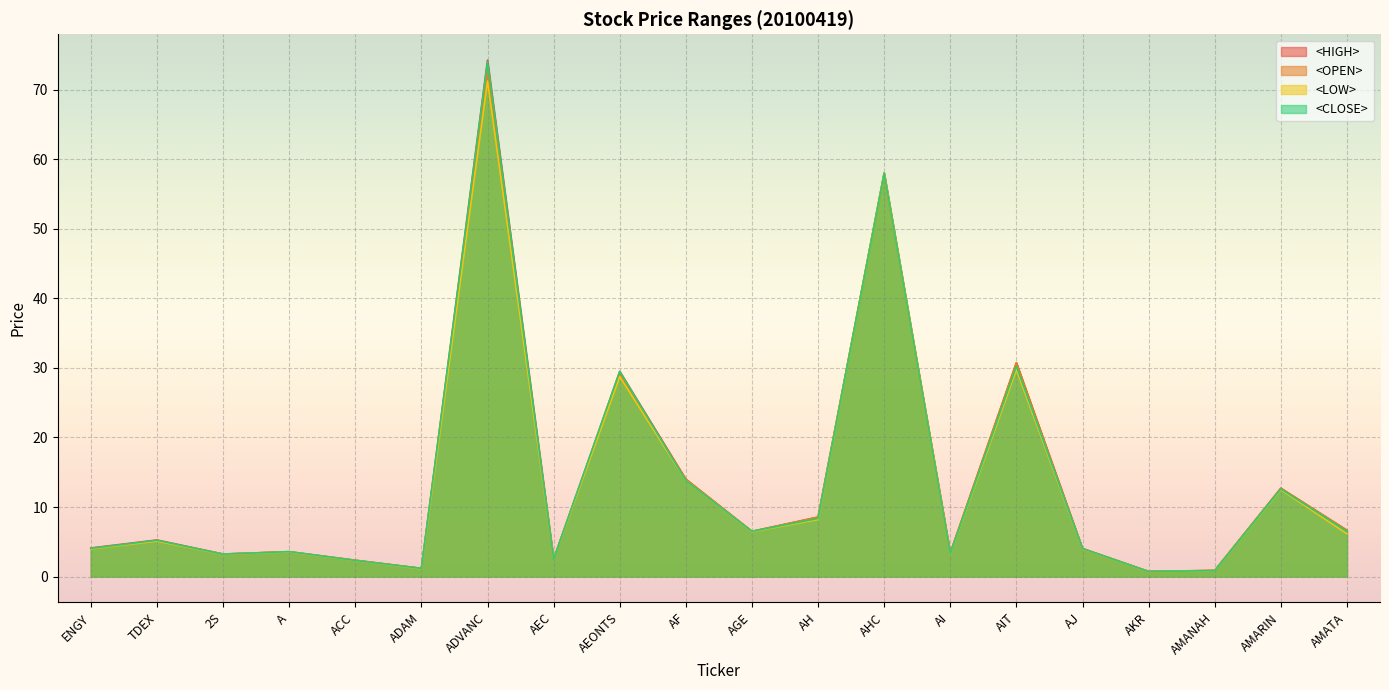

What is the total value across all series at AH?

33.6